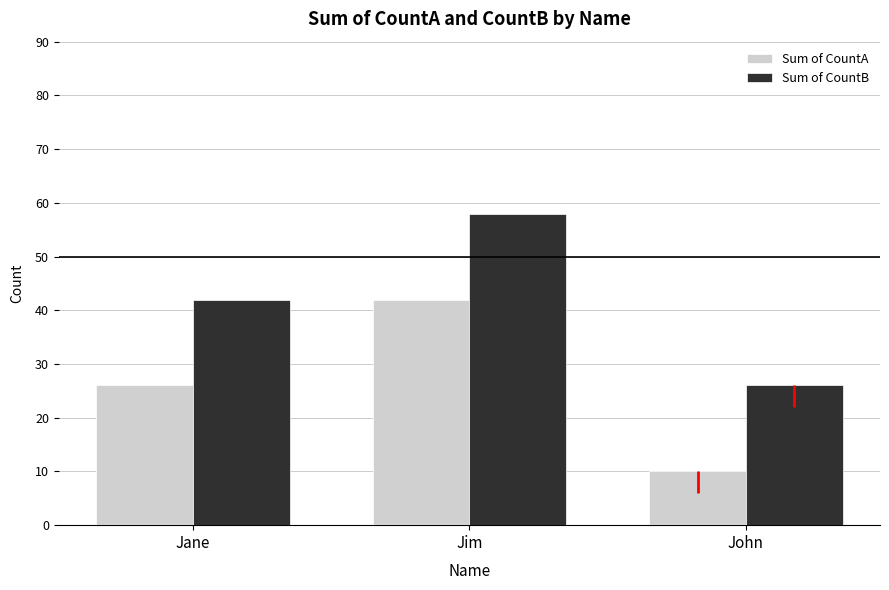

Is it true that Sum of CountB equals 26 at John?

True